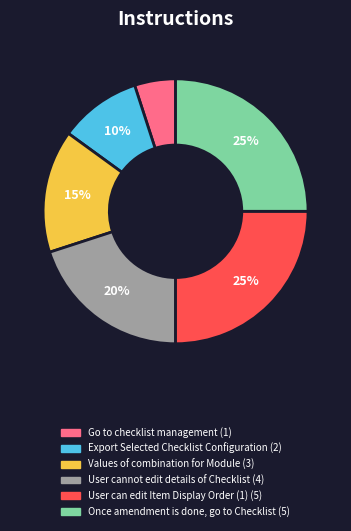

Count the number of slices in the pie.

6